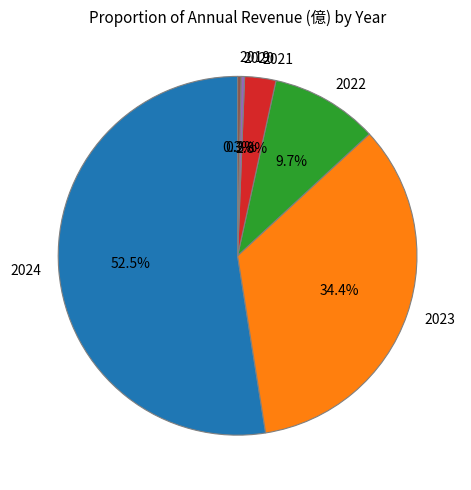

The 2021 slice represents 12% of the pie. True or false?

False